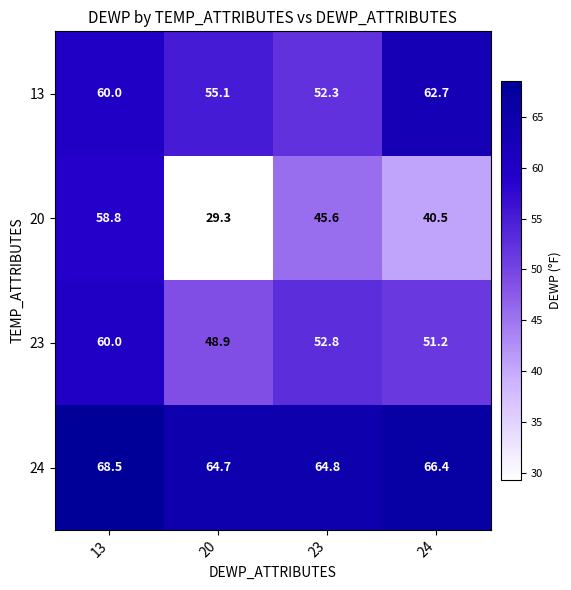

Where does the 23 series first go above 52?

13